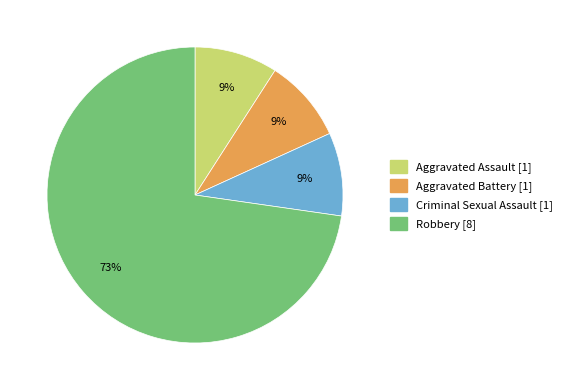

To the nearest percent, what is the difference between the largest and smallest slice percentages?

64%